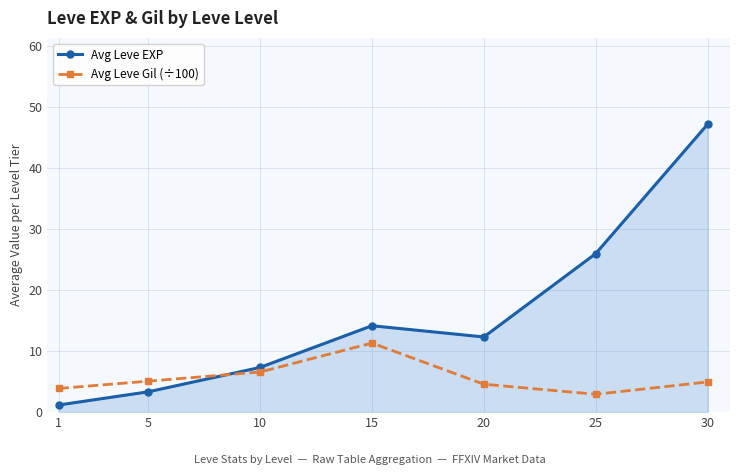

Rank the series by their maximum value, from highest to lowest.

Avg Leve EXP, Avg Leve Gil (÷100)